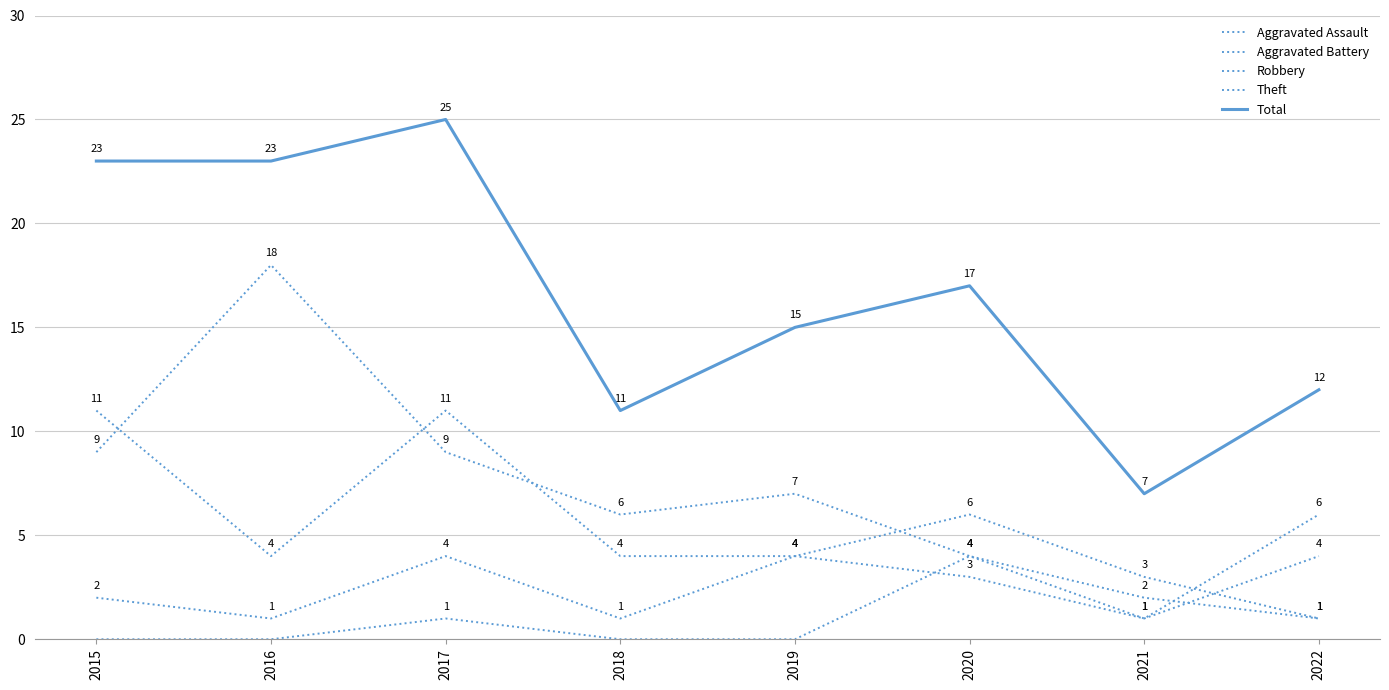

At which label does Aggravated Battery first exceed 3?

2017